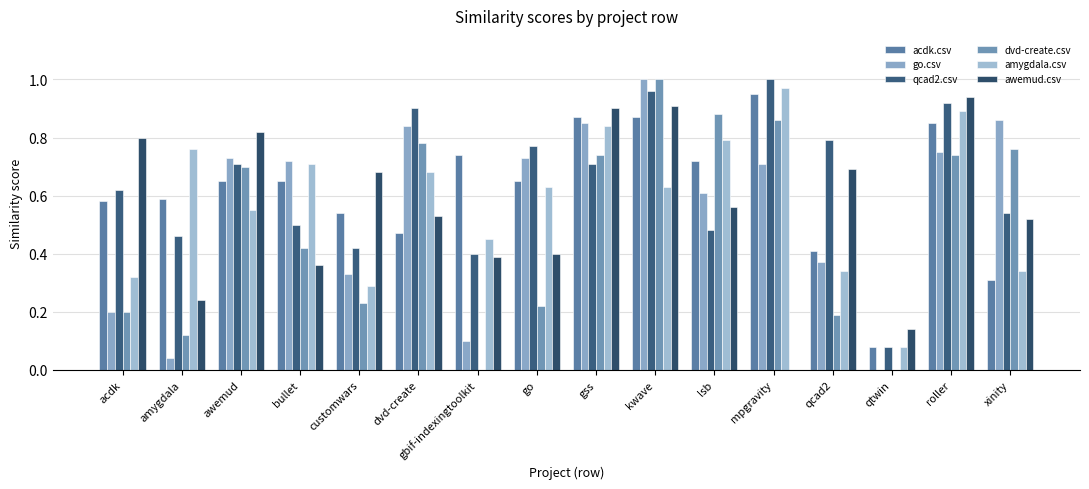

How many groups of bars are there?

16